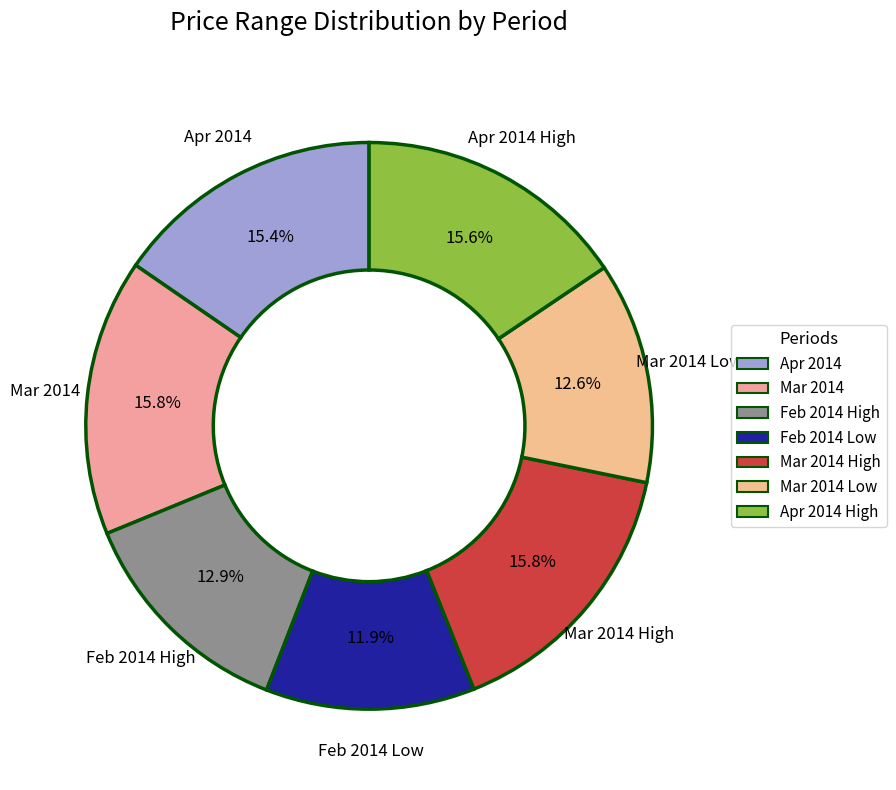

How many segments does this pie chart have?

7